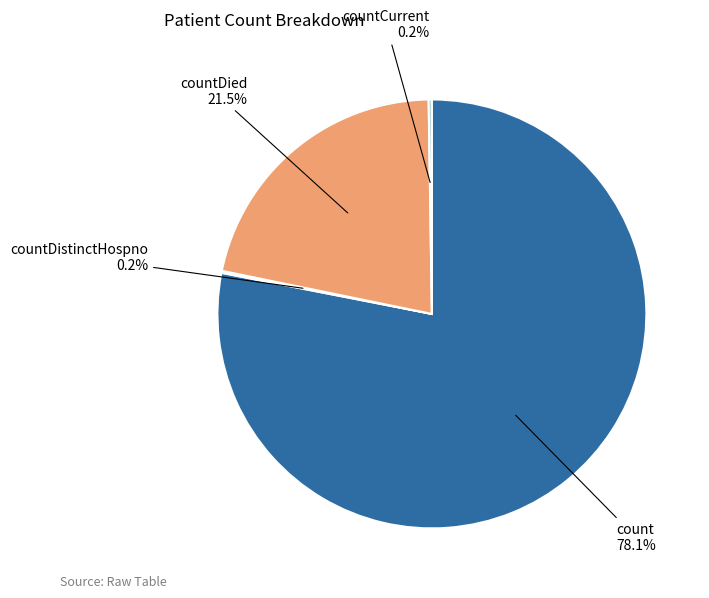

Does any single category account for the majority?

Yes